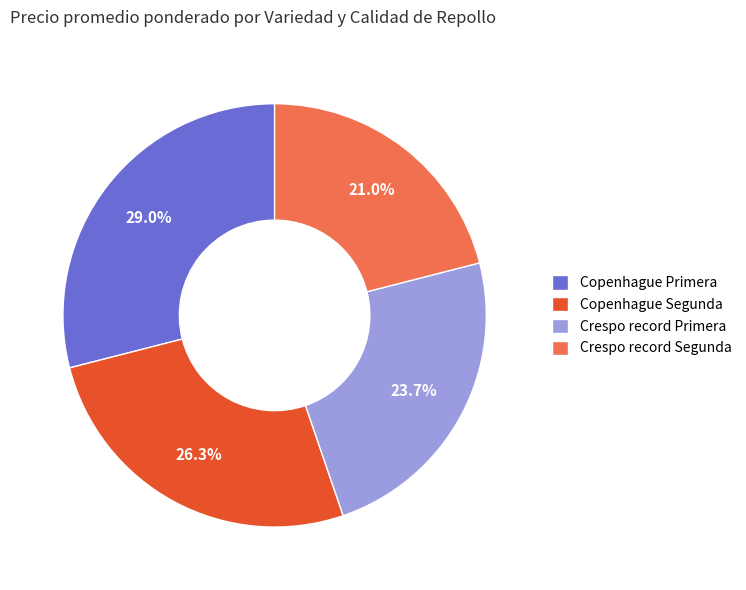

Between Crespo record Primera and Crespo record Segunda, which is larger?

Crespo record Primera